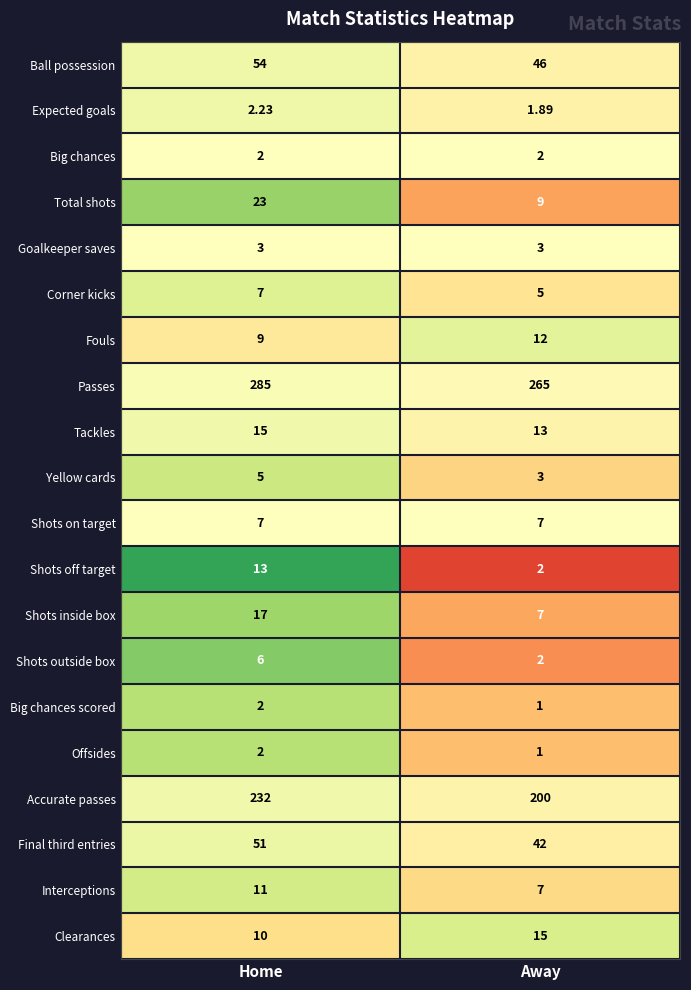

At which category is the sum across all series the highest?

Home